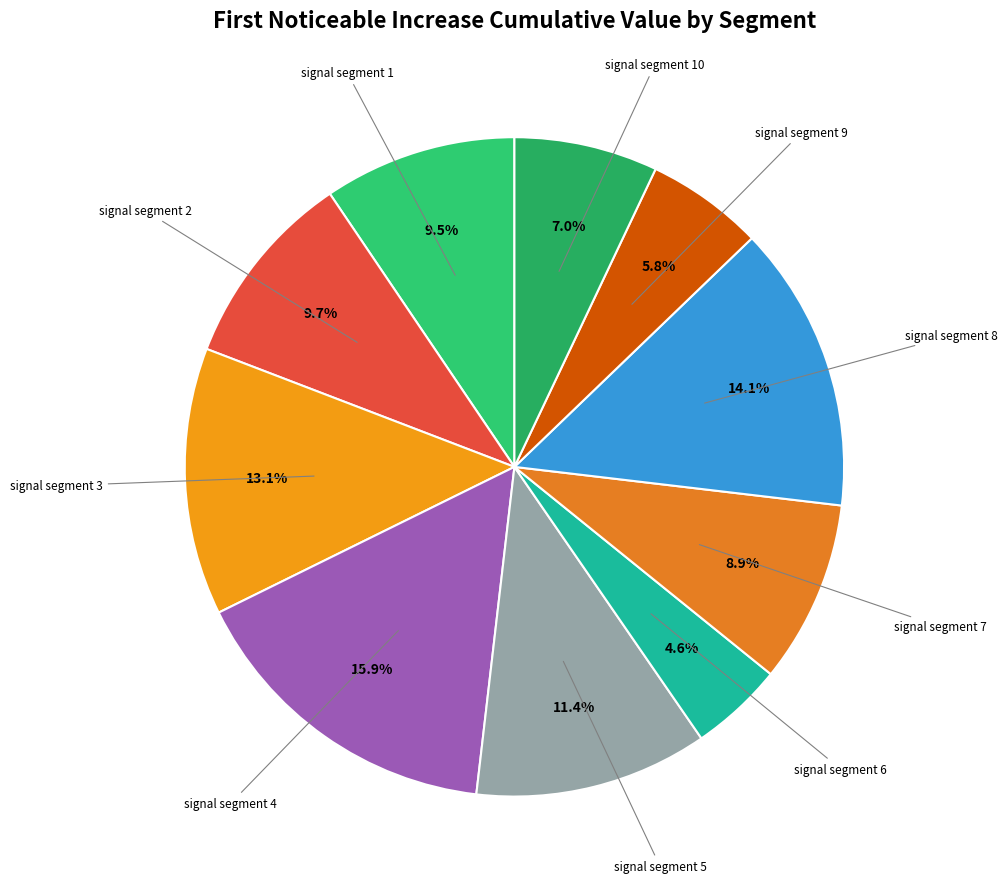

Is it true that signal segment 1 is 1% of the pie?

False